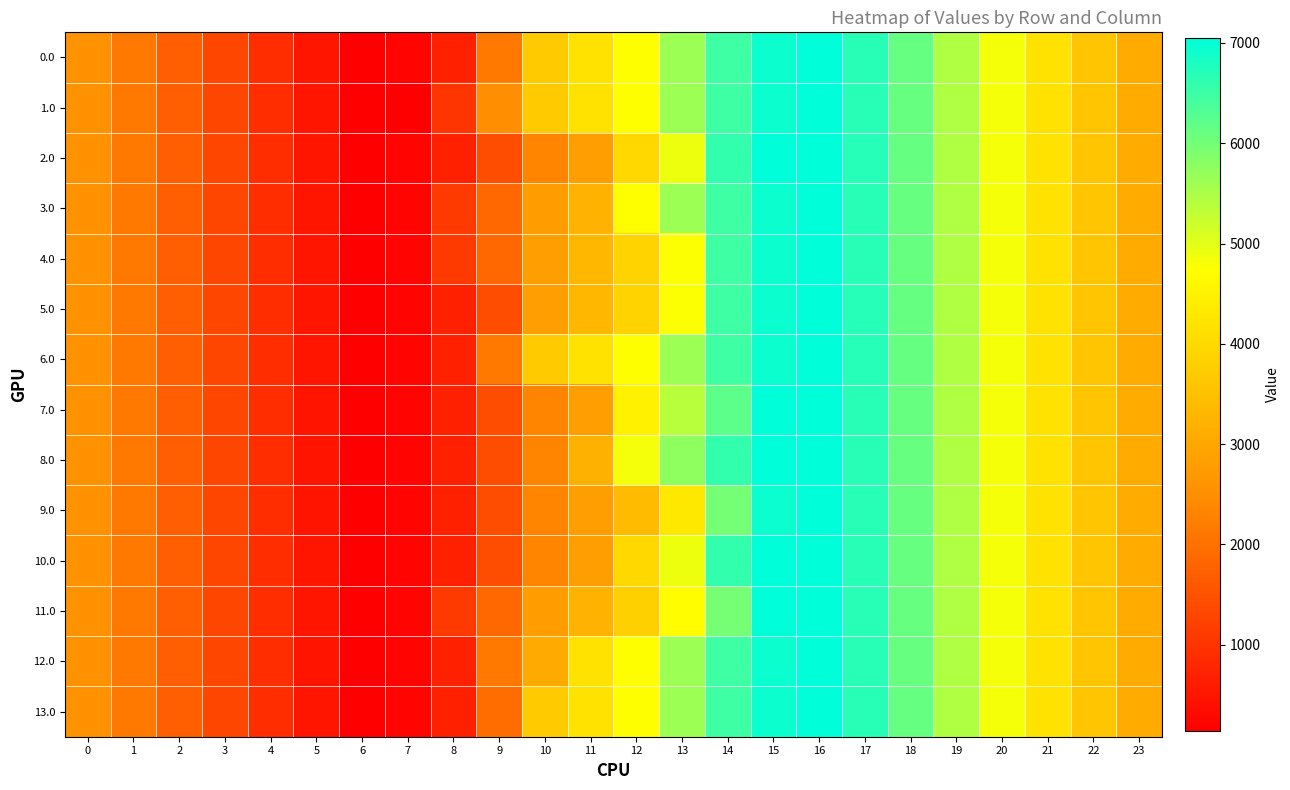

Reading left to right, what are all the values shown in this chart?

0.0: 0=2580.2	1=2126.1	2=1711.7	3=1303.2	4=894.2	5=492.3	6=141.0	7=216.5	8=675.4	9=2124.7	10=3681.1	11=4163.2	12=4728.3	13=5638.4	14=6474.3	15=6931.1	16=7048.0	17=6683.3	18=6118.1	19=5462.8	20=4826.6	21=4181.8	22=3583.5	23=3067.0
1.0: 0=2578.8	1=2124.7	2=1710.3	3=1301.8	4=892.8	5=492.3	6=141.0	7=141.0	8=1025.8	9=2475.1	10=3681.1	11=4163.2	12=4728.3	13=5638.4	14=6474.3	15=6931.1	16=7048.0	17=6683.3	18=6116.7	19=5461.4	20=4825.2	21=4180.4	22=3582.1	23=3065.6
2.0: 0=2580.2	1=2126.1	2=1711.7	3=1303.2	4=894.2	5=492.3	6=141.0	7=216.5	8=675.4	9=1415.0	10=2332.6	11=2814.8	12=3983.3	13=4893.4	14=6591.2	15=7048.0	16=7048.0	17=6684.7	18=6118.1	19=5462.8	20=4826.6	21=4181.8	22=3583.5	23=3067.0
3.0: 0=2578.8	1=2124.7	2=1710.3	3=1303.2	4=894.2	5=492.3	6=141.0	7=216.5	8=1101.4	9=1841.0	10=2758.6	11=3240.8	12=4728.3	13=5638.4	14=6474.3	15=6931.1	16=7048.0	17=6683.3	18=6116.7	19=5461.4	20=4825.2	21=4180.4	22=3582.1	23=3065.6
4.0: 0=2580.2	1=2126.1	2=1711.7	3=1303.2	4=894.2	5=492.3	6=141.0	7=216.5	8=1101.4	9=1841.0	10=2819.2	11=3301.4	12=3866.4	13=4776.6	14=6474.3	15=6931.1	16=7048.0	17=6683.3	18=6116.7	19=5461.4	20=4825.2	21=4180.4	22=3582.1	23=3065.6
5.0: 0=2580.2	1=2126.1	2=1711.7	3=1303.2	4=894.2	5=492.3	6=141.0	7=216.5	8=675.4	9=1415.0	10=2819.2	11=3301.4	12=3866.4	13=4776.6	14=6474.3	15=6931.1	16=7048.0	17=6684.7	18=6118.1	19=5462.8	20=4826.6	21=4181.8	22=3583.5	23=3067.0
6.0: 0=2580.2	1=2126.1	2=1711.7	3=1303.2	4=894.2	5=492.3	6=141.0	7=216.5	8=675.4	9=2124.7	10=3681.1	11=4163.2	12=4728.3	13=5638.4	14=6474.3	15=6931.1	16=7048.0	17=6684.7	18=6118.1	19=5462.8	20=4826.6	21=4181.8	22=3583.5	23=3067.0
7.0: 0=2578.8	1=2124.7	2=1710.3	3=1301.8	4=892.8	5=490.9	6=141.0	7=216.5	8=675.4	9=1415.0	10=2332.6	11=2814.8	12=4465.5	13=5375.7	14=6211.5	15=7048.0	16=7048.0	17=6683.3	18=6116.7	19=5461.4	20=4825.2	21=4180.4	22=3582.1	23=3065.6
8.0: 0=2578.8	1=2124.7	2=1710.3	3=1301.8	4=892.8	5=490.9	6=141.0	7=216.5	8=675.4	9=1415.0	10=2332.6	11=3194.4	12=4845.2	13=5755.3	14=6591.2	15=7048.0	16=7048.0	17=6683.3	18=6116.7	19=5461.4	20=4825.2	21=4180.4	22=3582.1	23=3065.6
9.0: 0=2578.8	1=2124.7	2=1710.3	3=1301.8	4=892.8	5=490.9	6=141.0	7=216.5	8=675.4	9=1415.0	10=2332.6	11=2814.8	12=3379.8	13=4290.0	14=5987.7	15=6931.1	16=7048.0	17=6683.3	18=6116.7	19=5461.4	20=4825.2	21=4180.4	22=3582.1	23=3065.6
10.0: 0=2578.8	1=2124.7	2=1710.3	3=1301.8	4=892.8	5=492.3	6=141.0	7=216.5	8=675.4	9=1415.0	10=2332.6	11=2814.8	12=3983.3	13=4893.4	14=6591.2	15=7048.0	16=7048.0	17=6683.3	18=6116.7	19=5461.4	20=4825.2	21=4180.4	22=3582.1	23=3065.6
11.0: 0=2580.2	1=2126.1	2=1711.7	3=1303.2	4=894.2	5=492.3	6=141.0	7=216.5	8=1101.4	9=1841.0	10=2758.6	11=3240.8	12=3805.8	13=4716.0	14=5981.5	15=7048.0	16=7048.0	17=6683.3	18=6116.7	19=5462.8	20=4826.6	21=4181.8	22=3583.5	23=3067.0
12.0: 0=2578.8	1=2124.7	2=1710.3	3=1301.8	4=892.8	5=490.9	6=141.0	7=216.5	8=675.4	9=2124.7	10=3042.3	11=4163.2	12=4728.3	13=5638.4	14=6474.3	15=6931.1	16=7048.0	17=6683.3	18=6116.7	19=5461.4	20=4825.2	21=4180.4	22=3582.1	23=3065.6
13.0: 0=2580.2	1=2126.1	2=1711.7	3=1303.2	4=894.2	5=492.3	6=141.0	7=216.5	8=675.4	9=1936.7	10=3681.1	11=4163.2	12=4728.3	13=5638.4	14=6474.3	15=6931.1	16=7048.0	17=6683.3	18=6118.1	19=5462.8	20=4826.6	21=4181.8	22=3583.5	23=3067.0